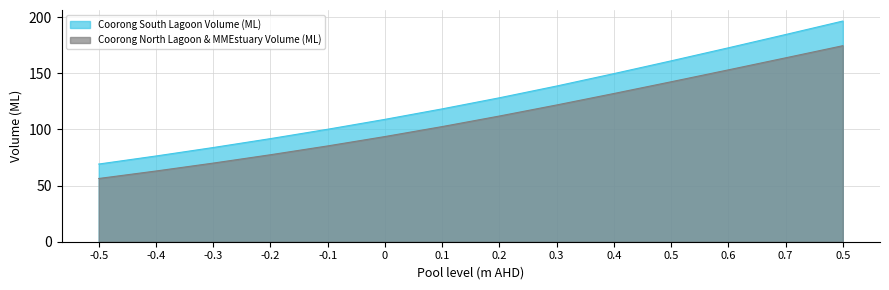

List the series in order of their overall mean, highest first.

Coorong South Lagoon Volume (ML), Coorong North Lagoon & MMEstuary Volume (ML)